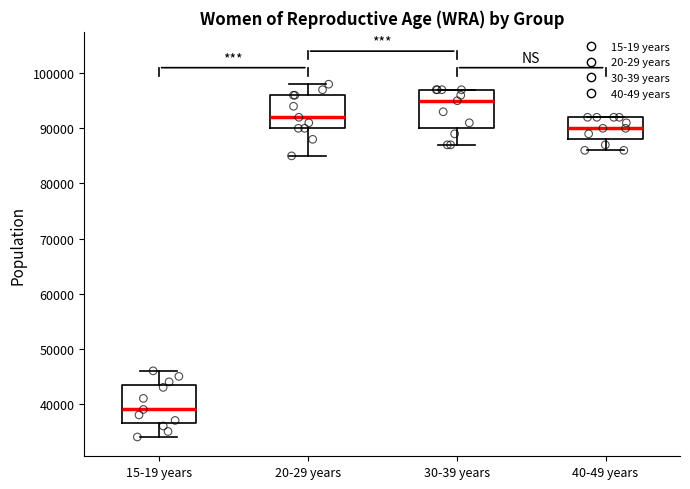

Which box has the lowest median line?

15-19 years